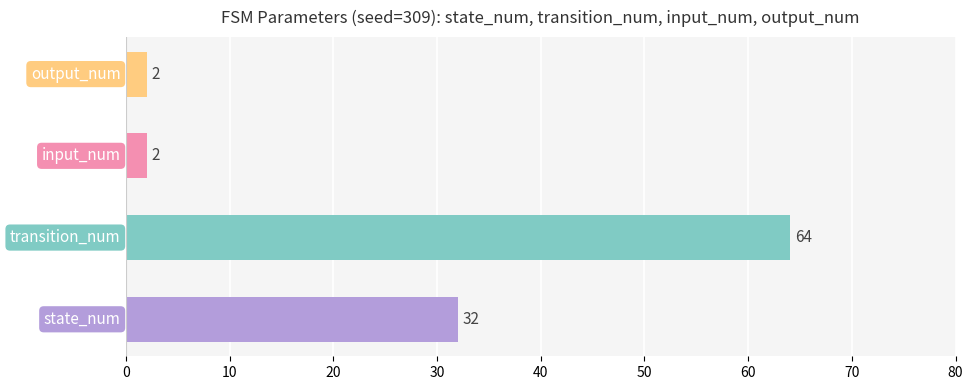

How many values are between 2 and 64?

4